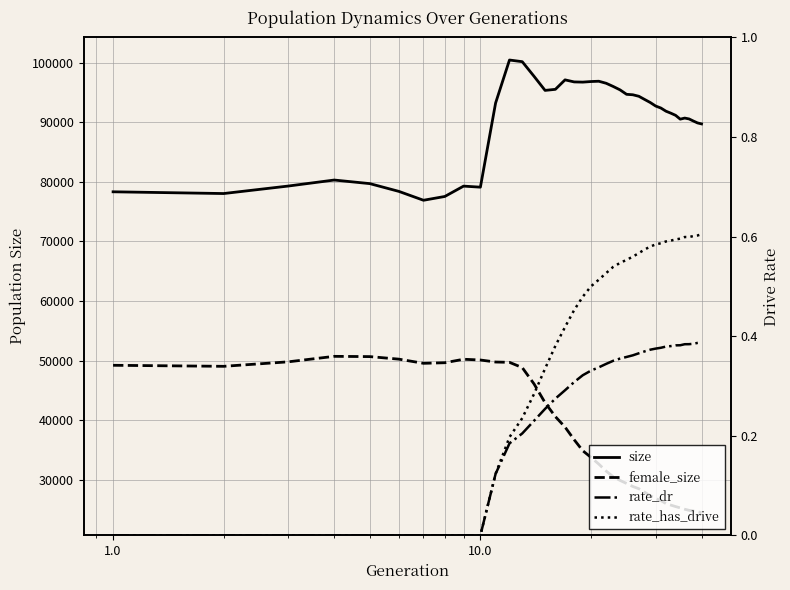

True or false: rate_has_drive and female_size cross at least once.

False